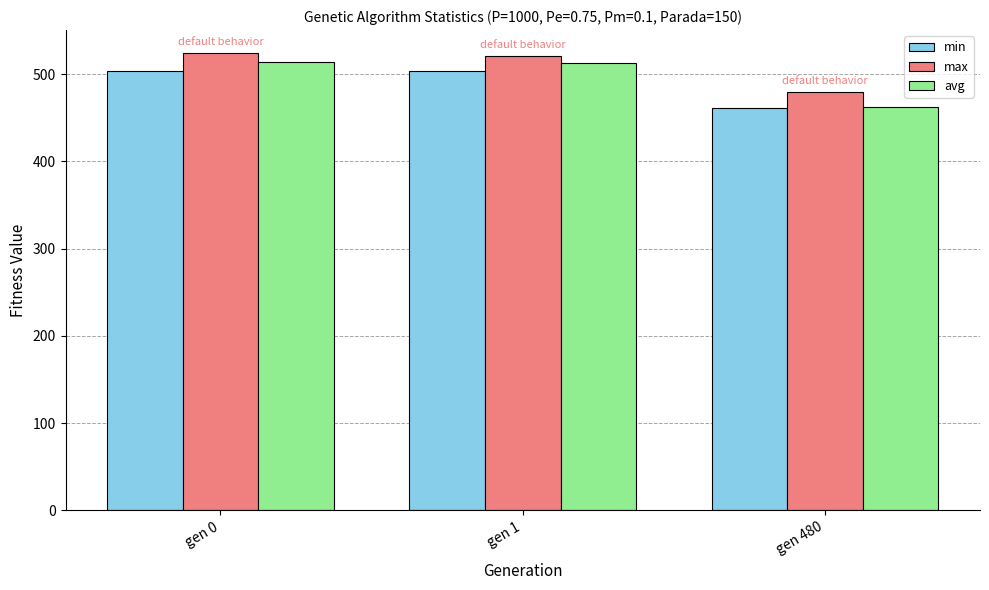

The value of min at gen 1 is 503.1. True or false?

True